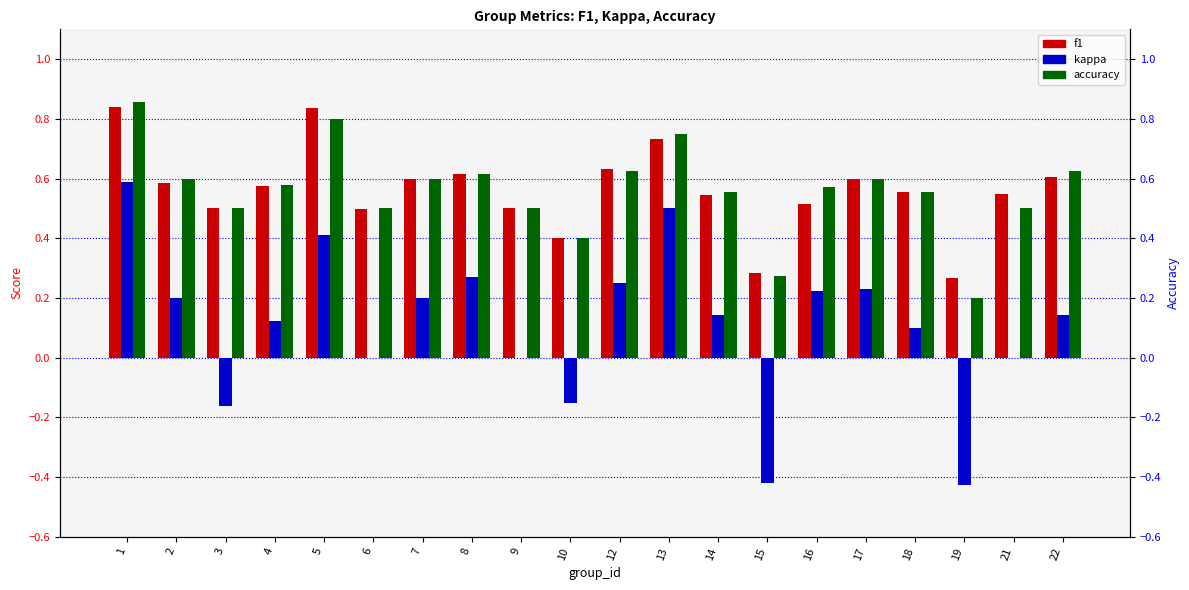

What is the difference between the maximum and minimum values in the kappa series?

1.0